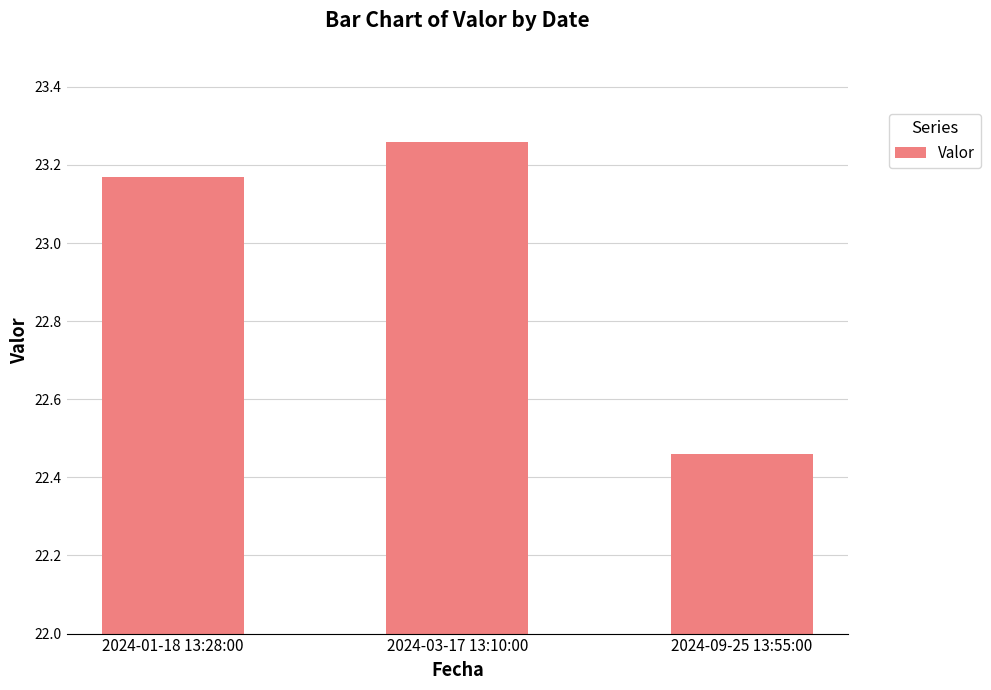

How many values are between 22 and 23?

1